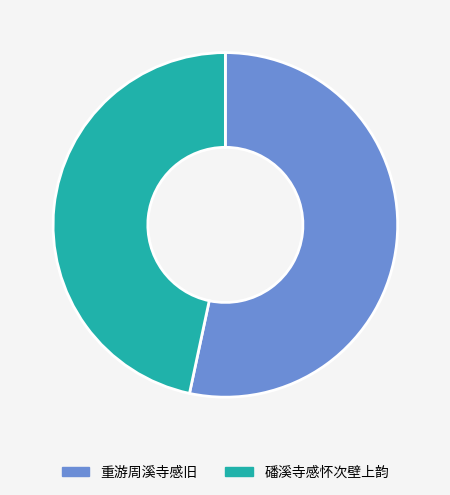

Approximately how many times larger is the value at 重游周溪寺感旧 compared to 磻溪寺感怀次壁上韵?

1.1